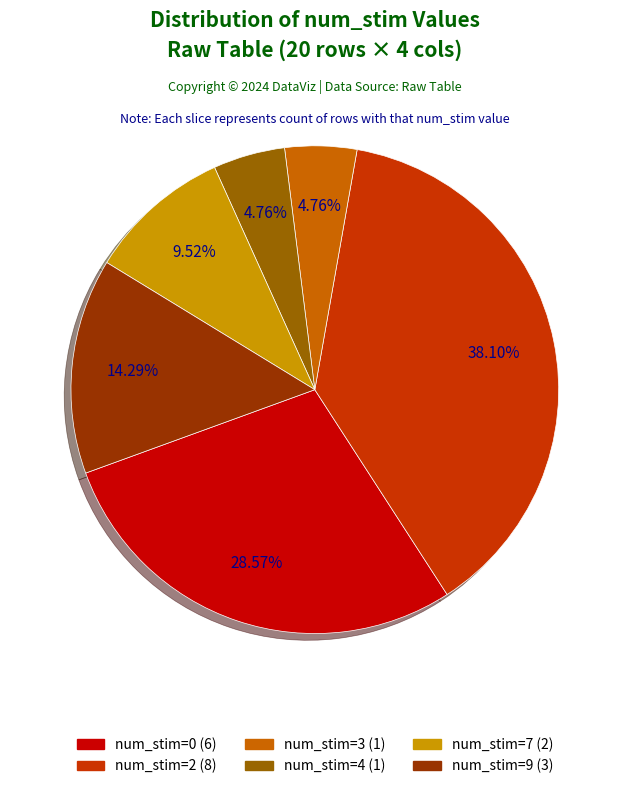

To the nearest percent, what is the average slice percentage?

17%